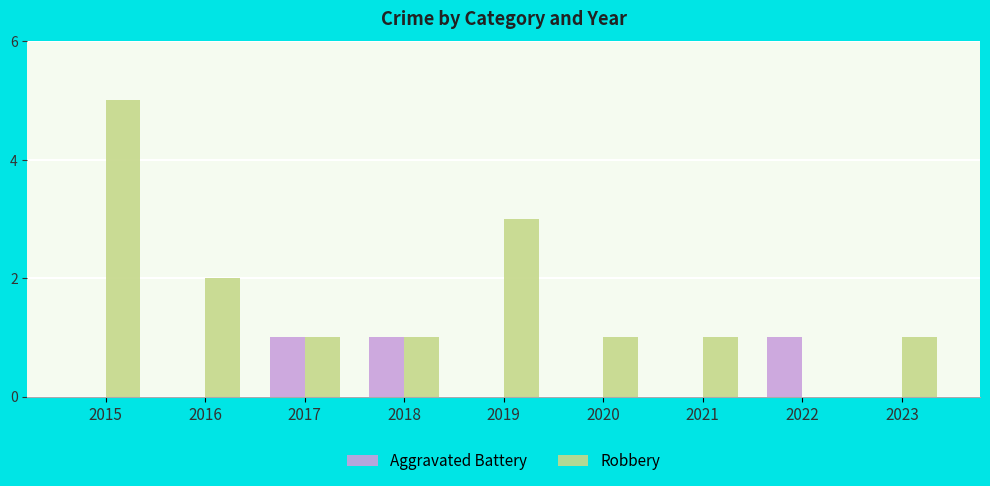

Reading right to left, list all the values displayed in this chart.

Aggravated Battery: 2023=0	2022=1	2021=0	2020=0	2019=0	2018=1	2017=1	2016=0	2015=0
Robbery: 2023=1	2022=0	2021=1	2020=1	2019=3	2018=1	2017=1	2016=2	2015=5